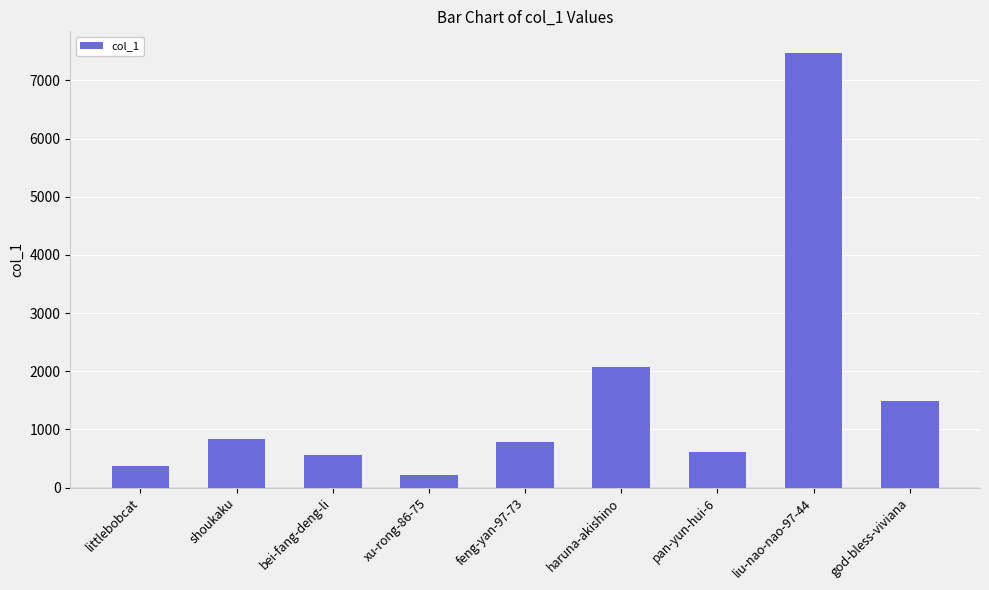

Reading left to right, what are all the values shown in this chart?

littlebobcat=378	shoukaku=828	bei-fang-deng-li=567	xu-rong-86-75=222	feng-yan-97-73=779	haruna-akishino=2069	pan-yun-hui-6=609	liu-nao-nao-97-44=7471	god-bless-viviana=1485